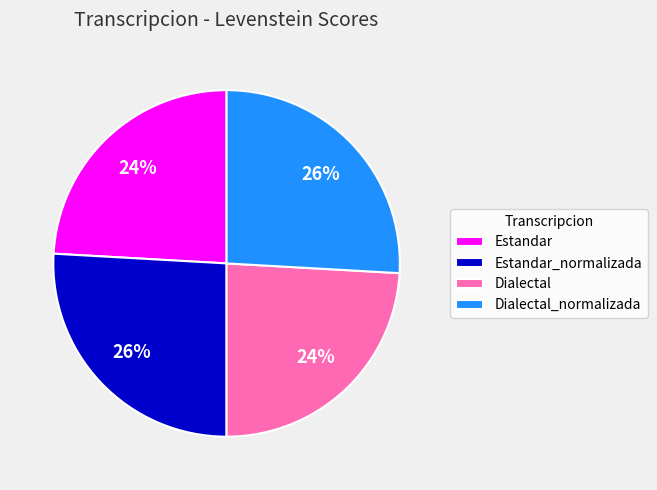

Does Estandar represent more than half of the total?

No